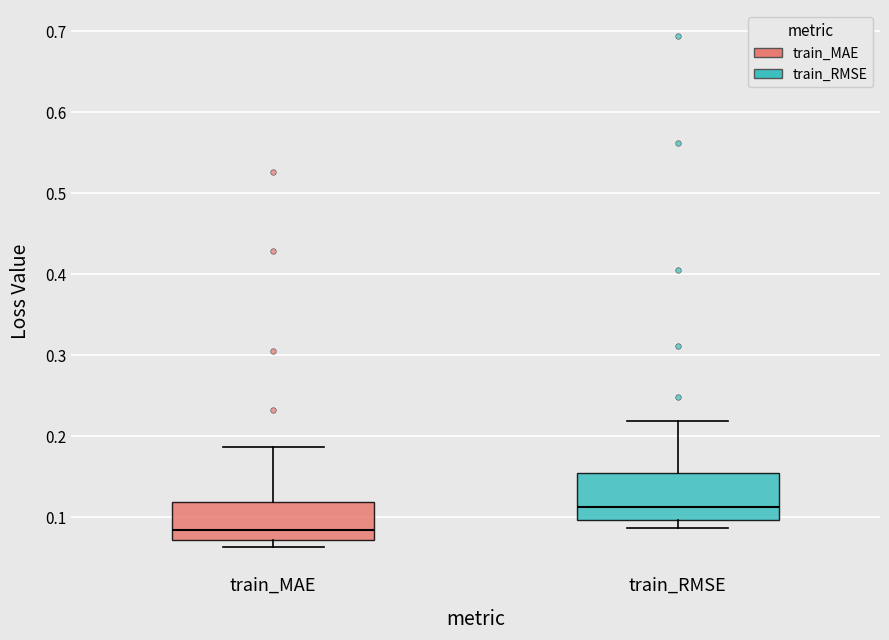

Reading left to right, read every box against the y-axis: the position of its median line, the range the box covers, and the ends of its whiskers. The values are not printed on the chart, so give them approximately, as read against the axis.

train_MAE: median 0.08, box 0.07 to 0.12, whiskers 0.06 to 0.19
train_RMSE: median 0.11, box 0.10 to 0.16, whiskers 0.09 to 0.22